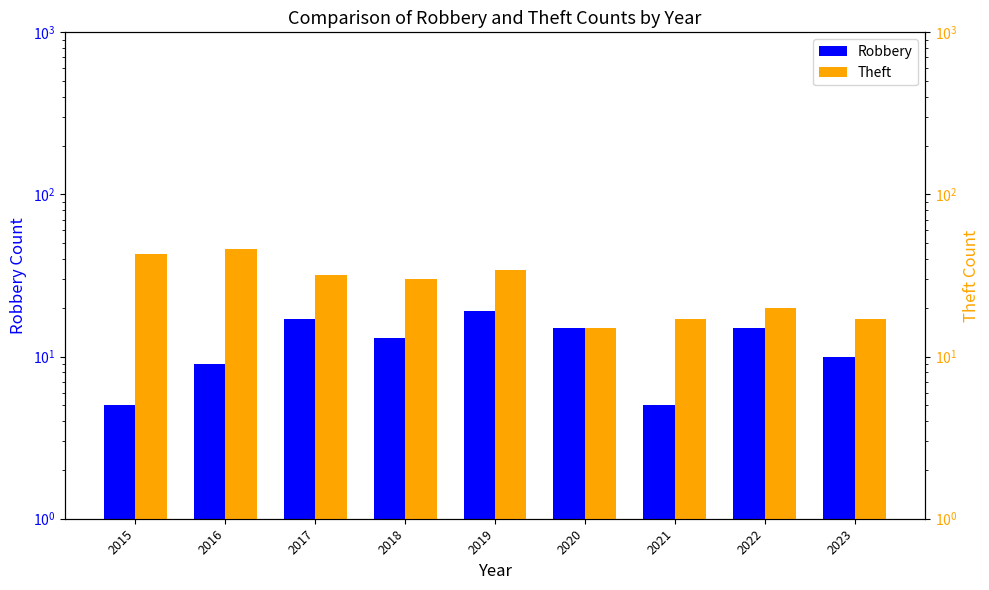

At 2020, list the series in order from smallest to largest.

Robbery, Theft